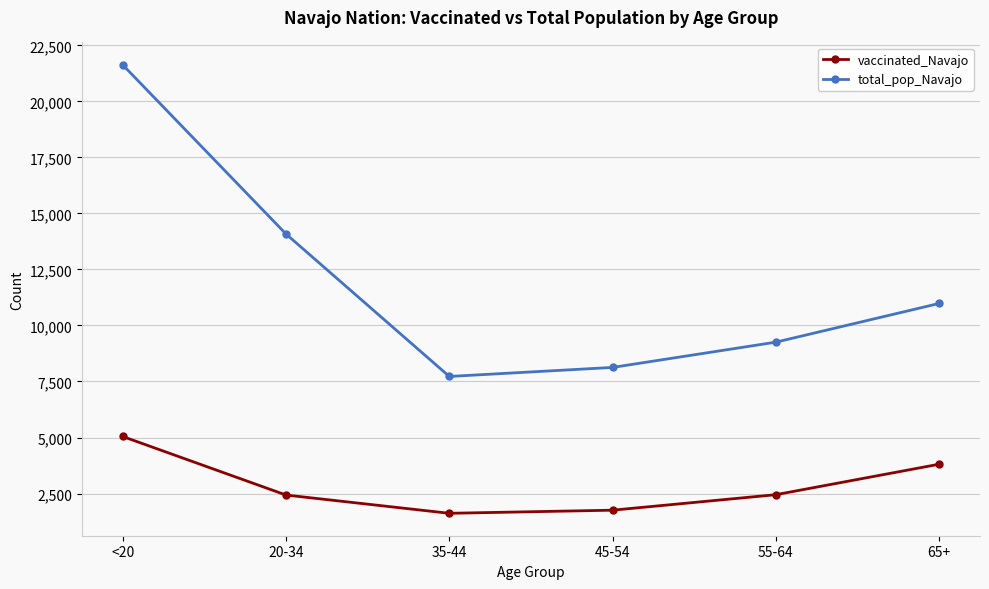

At which label is vaccinated_Navajo closest to 3331?

65+